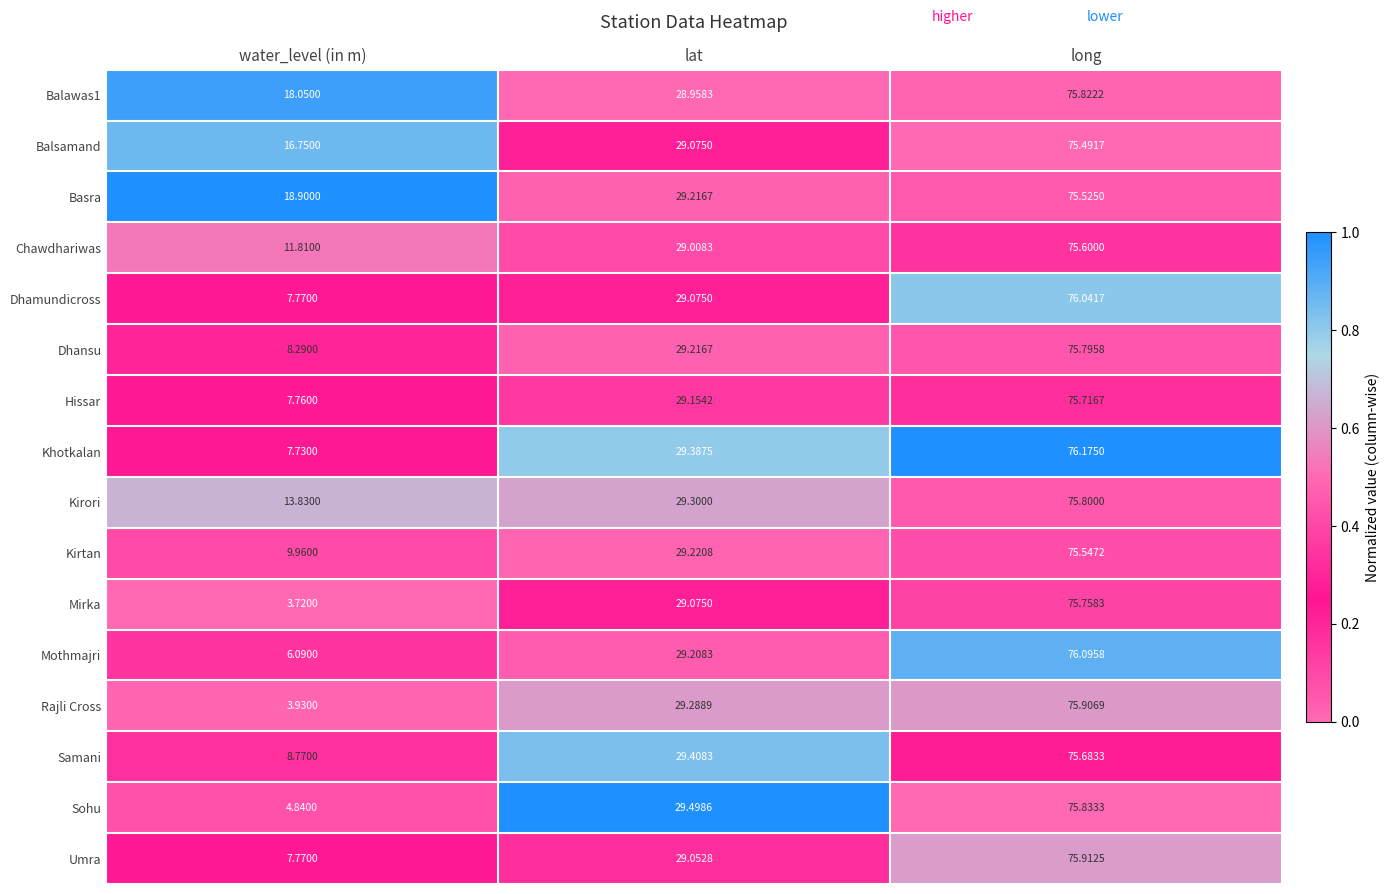

Which series has the largest total across all categories?

Basra